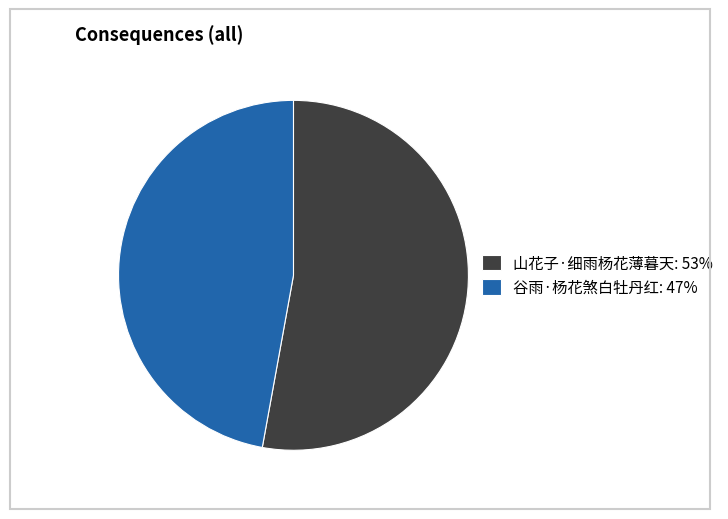

How many segments does this pie chart have?

2